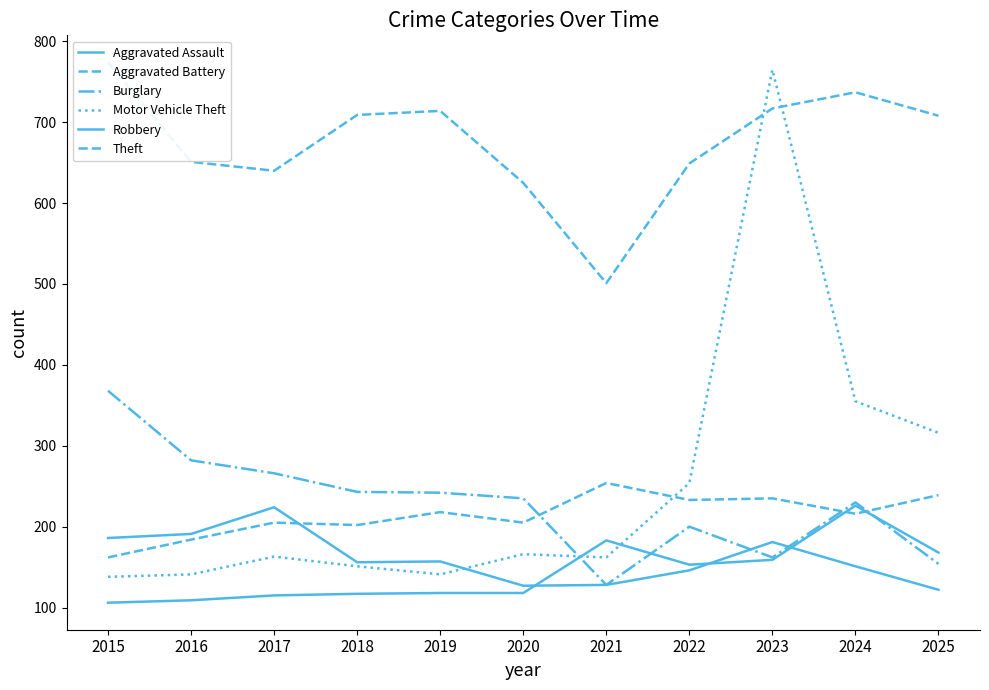

What is the difference between the highest and lowest values at 2024?

586